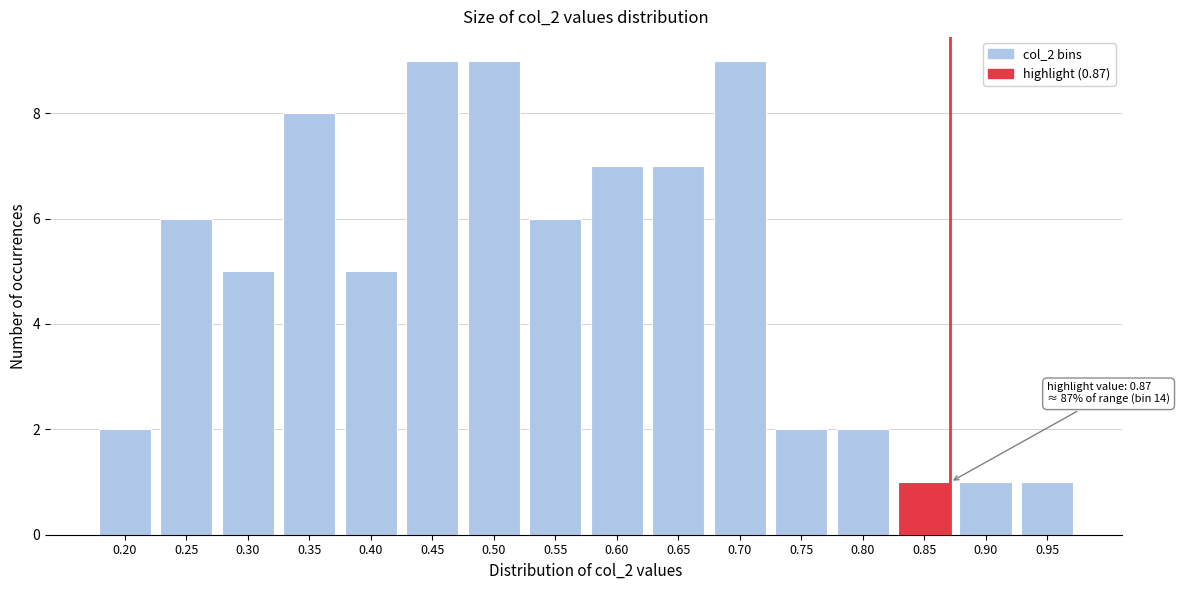

Reading right to left, what are all the values shown in this chart?

0.95=1	0.90=1	0.85=1	0.80=2	0.75=2	0.70=9	0.65=7	0.60=7	0.55=6	0.50=9	0.45=9	0.40=5	0.35=8	0.30=5	0.25=6	0.20=2